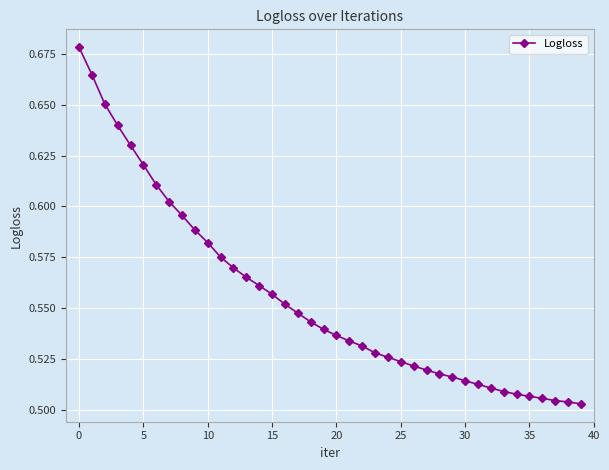

How many values are between 0 and 1?

40